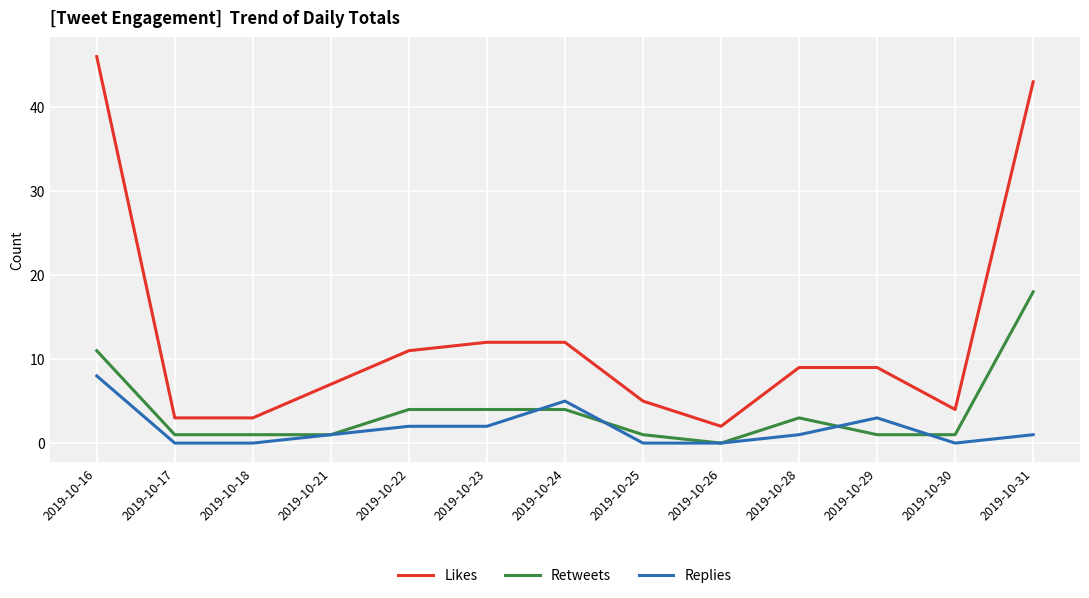

What is the approximate value of Replies at 2019-10-21?

1